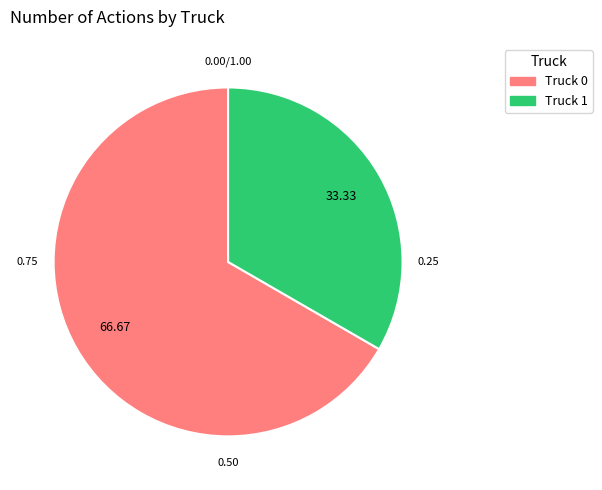

Count the number of slices in the pie.

2